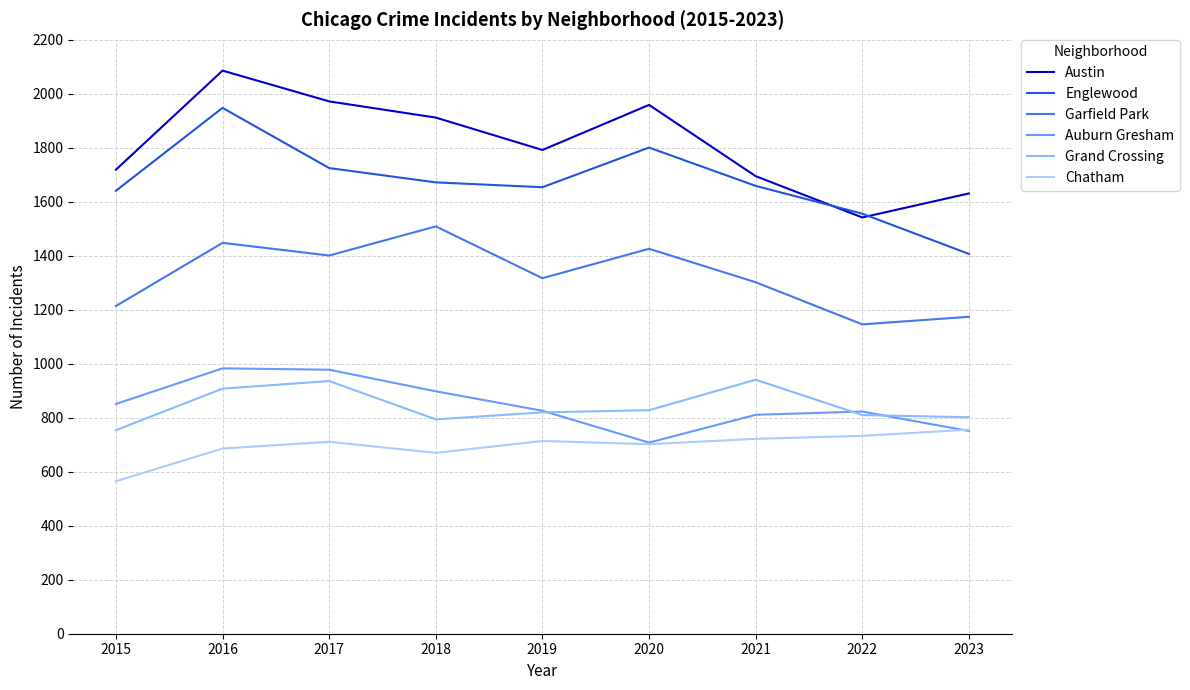

What is the sum of the Garfield Park values at 2015 and 2016?

2662